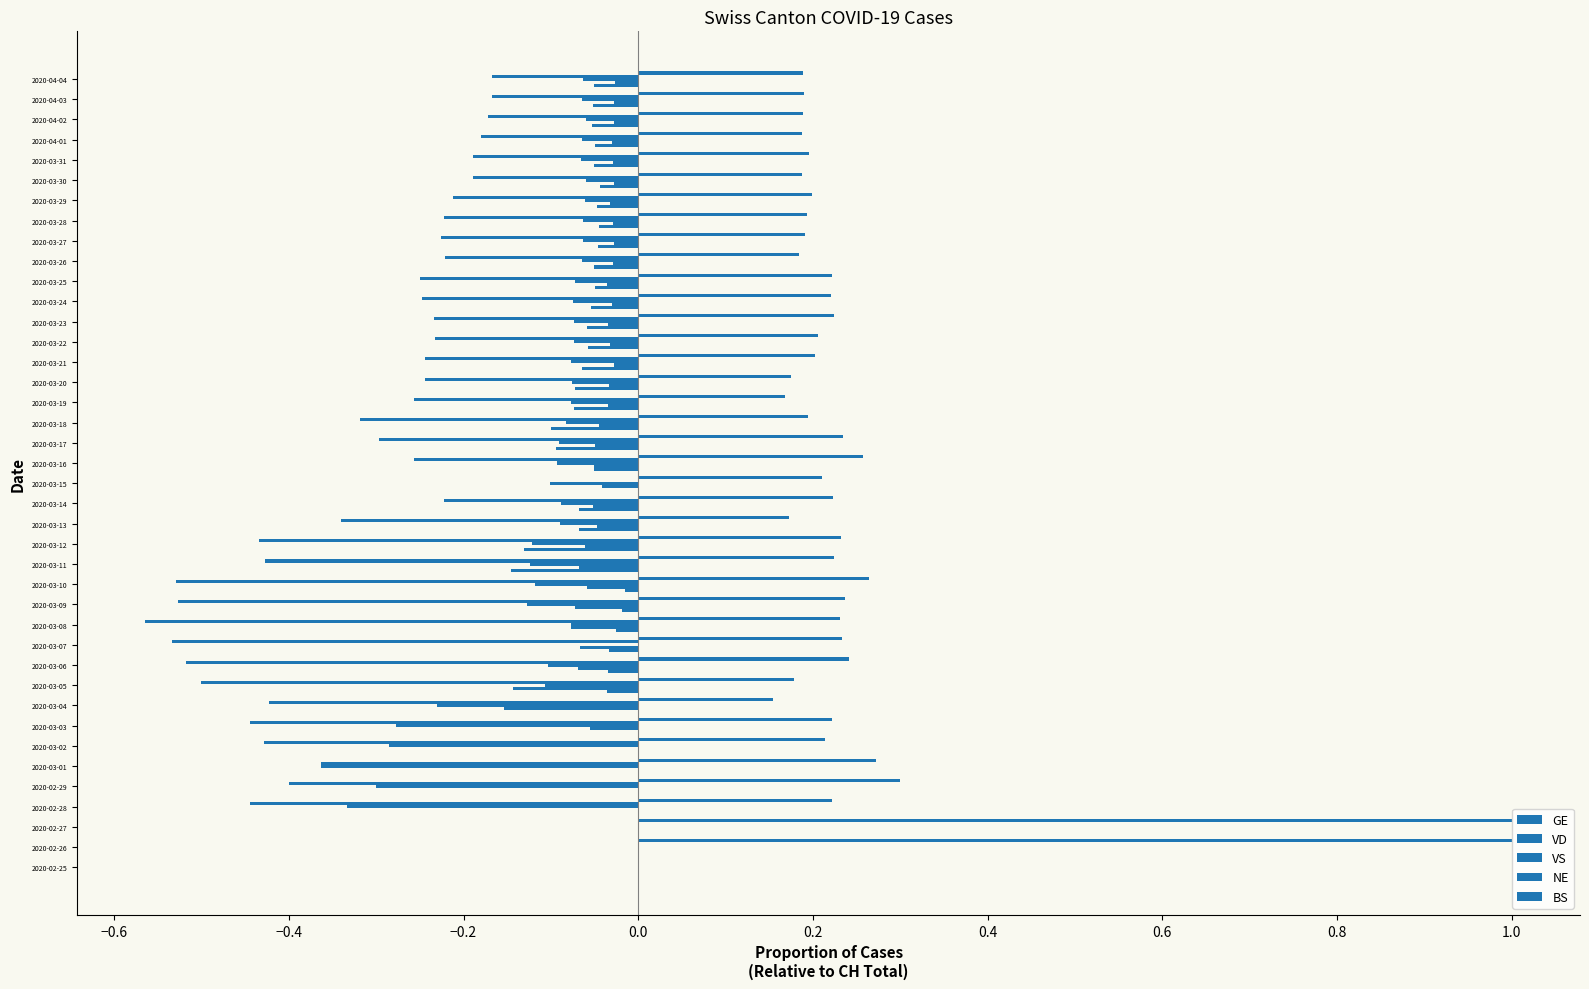

Reading right to left, transcribe all the data shown in this chart.

GE: 0.2	0.2	0.2	0.2	0.2	0.2	0.2	0.2	0.2	0.2	0.2	0.2	0.2	0.2	0.2	0.2	0.2	0.2	0.2	0.3	0.2	0.2	0.2	0.2	0.2	0.3	0.2	0.2	0.2	0.2	0.2	0.2	0.2	0.2	0.3	0.3	0.2	1.0	1.0	0.0
VD: -0.2	-0.2	-0.2	-0.2	-0.2	-0.2	-0.2	-0.2	-0.2	-0.2	-0.2	-0.2	-0.2	-0.2	-0.2	-0.2	-0.3	-0.3	-0.3	-0.3	0.0	-0.2	-0.3	-0.4	-0.4	-0.5	-0.5	-0.6	-0.5	-0.5	-0.5	-0.4	-0.4	-0.4	-0.4	-0.4	-0.4	0.0	0.0	0.0
VS: -0.1	-0.1	-0.1	-0.1	-0.1	-0.1	-0.1	-0.1	-0.1	-0.1	-0.1	-0.1	-0.1	-0.1	-0.1	-0.1	-0.1	-0.1	-0.1	-0.1	-0.1	-0.1	-0.1	-0.1	-0.1	-0.1	-0.1	-0.1	0.0	-0.1	-0.1	-0.2	-0.3	-0.3	-0.4	-0.3	-0.3	0.0	0.0	0.0
NE: -0.0	-0.0	-0.0	-0.0	-0.0	-0.0	-0.0	-0.0	-0.0	-0.0	-0.0	-0.0	-0.0	-0.0	-0.0	-0.0	-0.0	-0.0	-0.1	-0.1	-0.0	-0.1	-0.0	-0.1	-0.1	-0.1	-0.1	-0.1	-0.1	-0.1	-0.1	-0.2	-0.1	0.0	0.0	0.0	0.0	0.0	0.0	0.0
BS: -0.1	-0.1	-0.1	-0.0	-0.1	-0.0	-0.0	-0.0	-0.0	-0.1	-0.0	-0.1	-0.1	-0.1	-0.1	-0.1	-0.1	-0.1	-0.1	-0.1	0.0	-0.1	-0.1	-0.1	-0.1	-0.0	-0.0	-0.0	-0.0	-0.0	-0.0	0.0	0.0	0.0	0.0	0.0	0.0	0.0	0.0	0.0